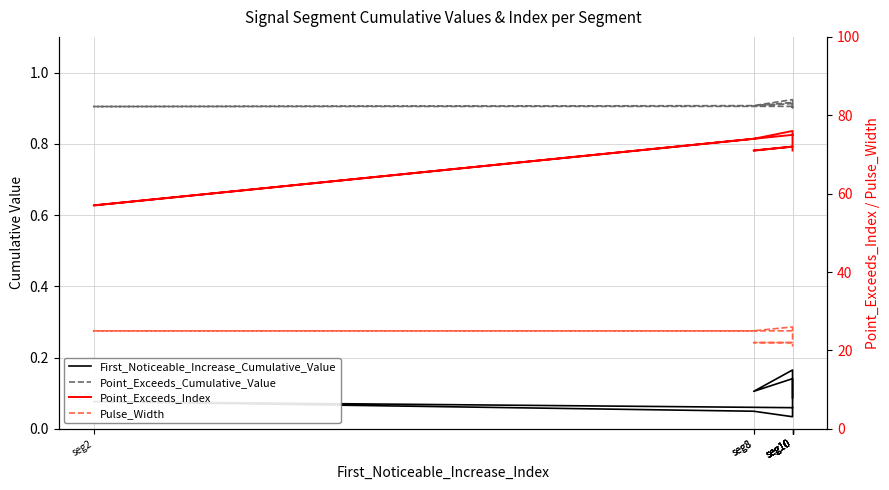

At seg2, list the series in order from smallest to largest.

First_Noticeable_Increase_Cumulative_Value, Point_Exceeds_Cumulative_Value, Pulse_Width, Point_Exceeds_Index